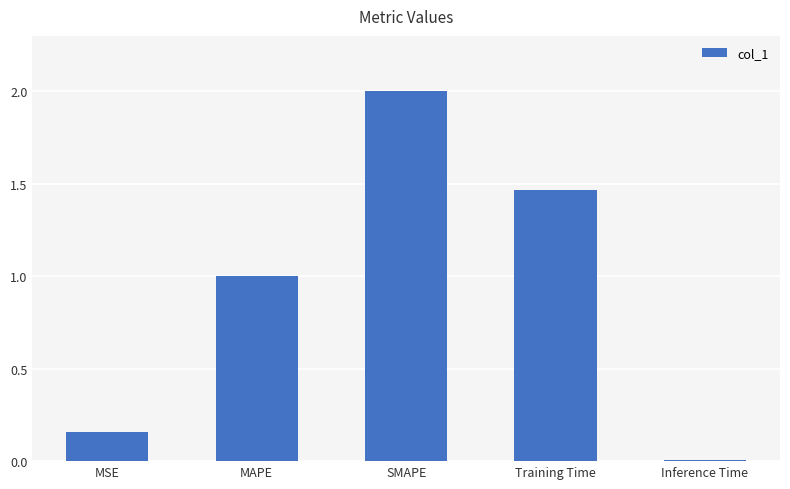

At which category does the chart reach its minimum across all series?

Inference Time